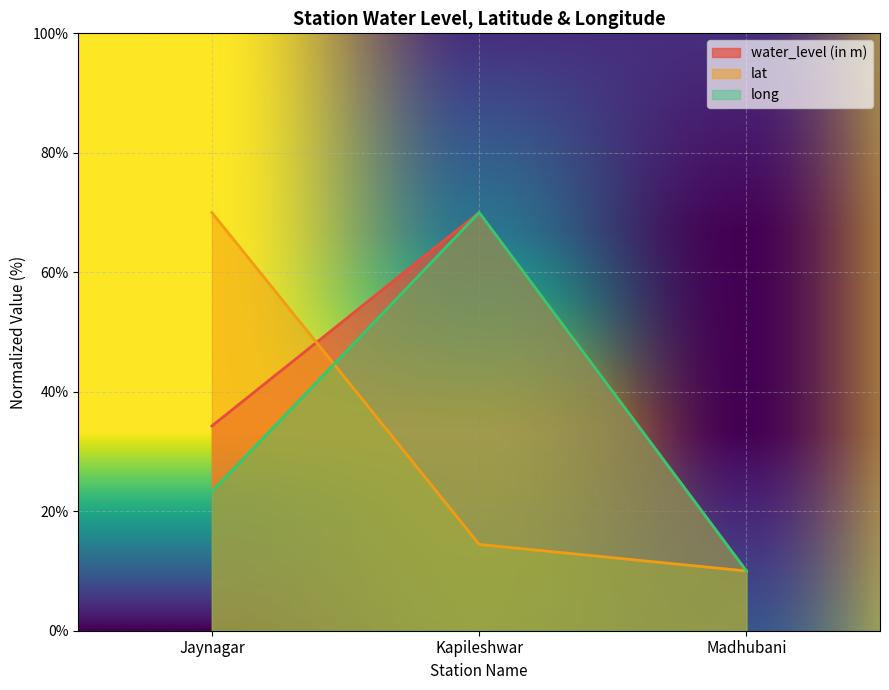

How many lines are shown in the chart?

3